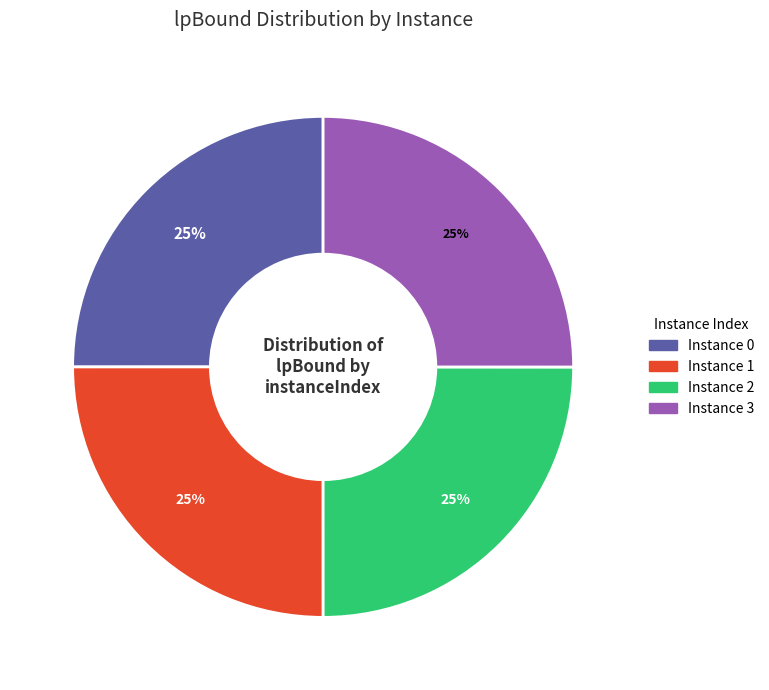

Does Instance 2 represent more than half of the total?

No